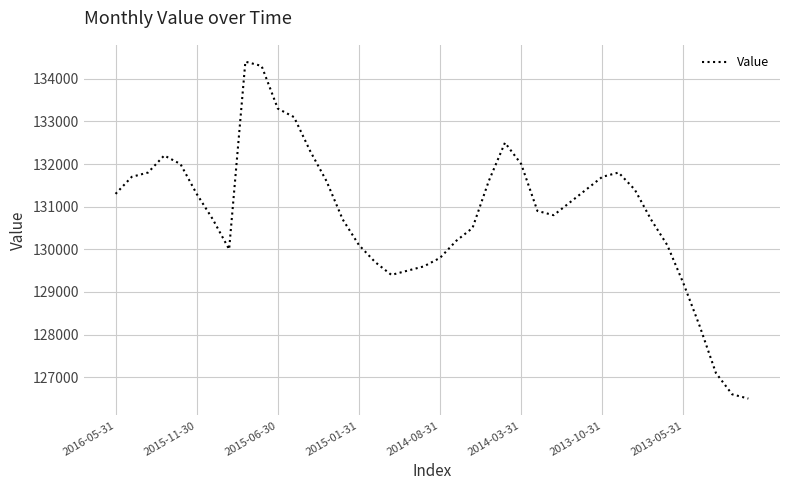

What is the difference between the maximum and minimum values?

7900